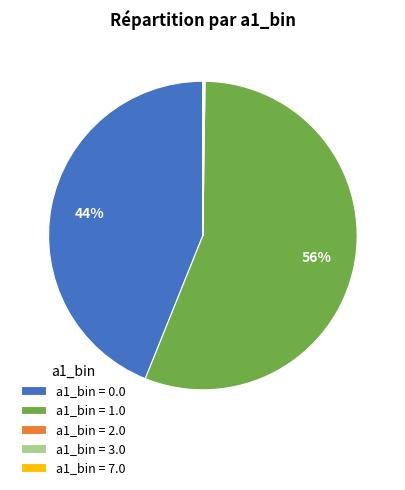

What percentage is the a1_bin = 1.0 slice, to the nearest percent?

56%